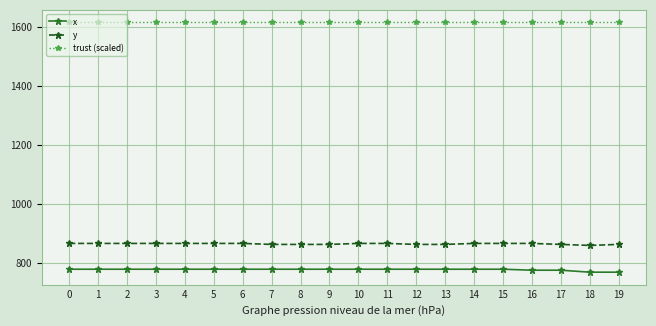

At how many categories does at least one series exceed 948?

20